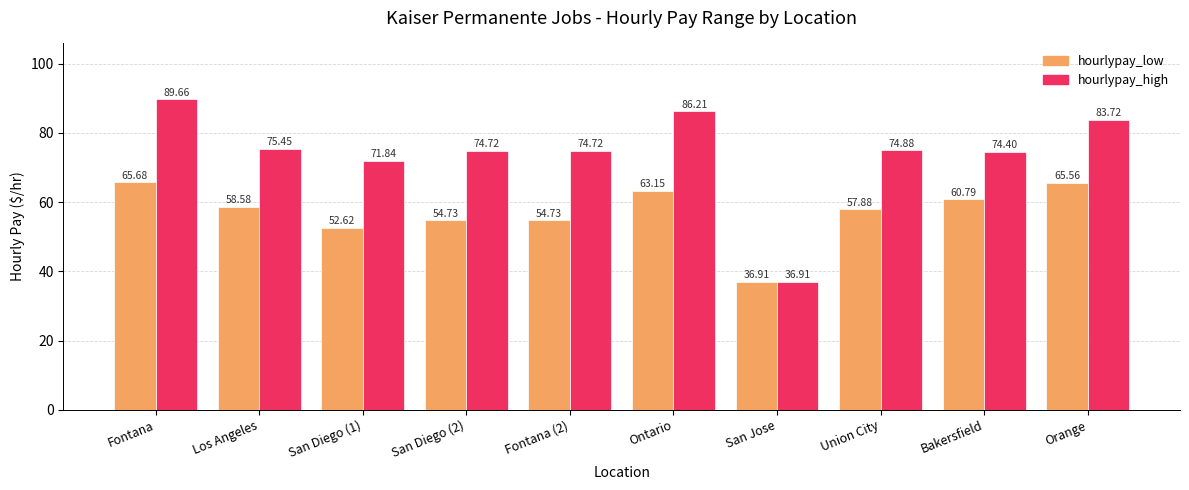

At which label is hourlypay_high closest to 63?

San Diego (1)